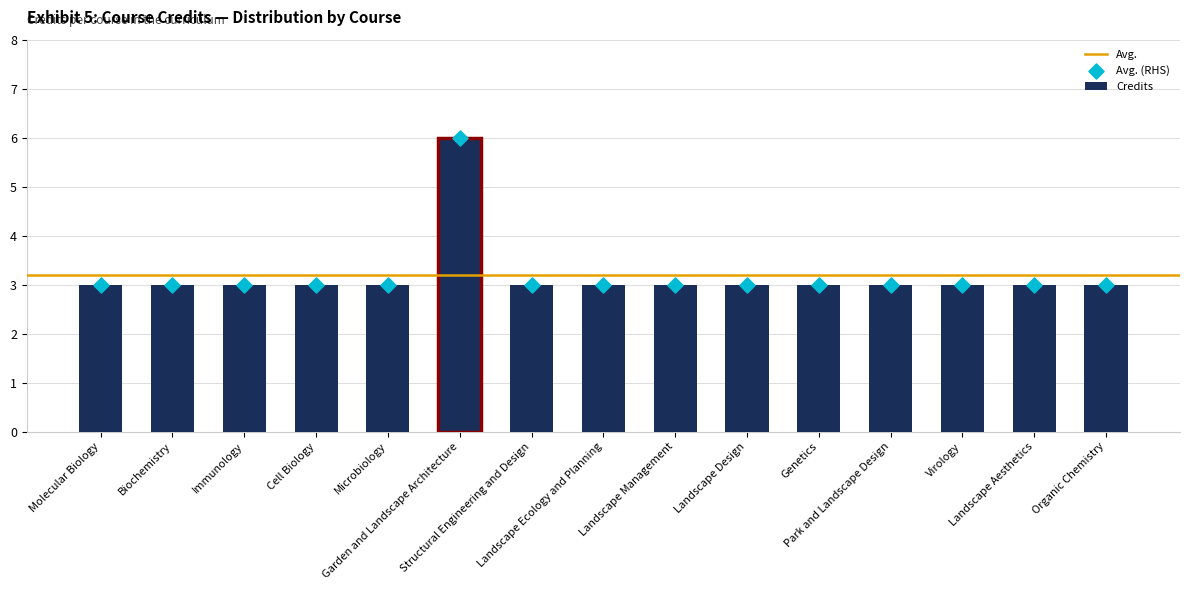

What is the ratio of the value at Microbiology to the value at Garden and Landscape Architecture?

0.5